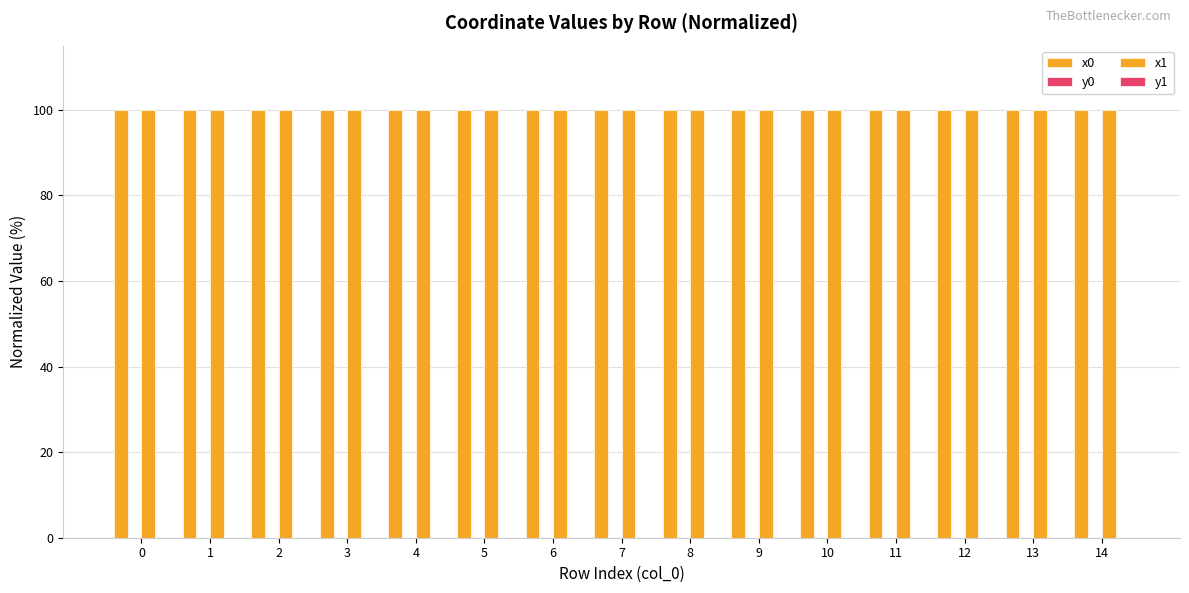

Reading right to left, transcribe all the data shown in this chart.

x0: 100.0	100.0	100.0	100.0	100.0	100.0	100.0	100.0	100.0	100.0	100.0	100.0	100.0	100.0	100.0
y0: 0.0	0.0	0.0	0.0	0.0	0.0	0.0	0.0	0.0	0.0	0.0	0.0	0.0	0.0	0.0
x1: 100.0	100.0	100.0	100.0	100.0	100.0	100.0	100.0	100.0	100.0	100.0	100.0	100.0	100.0	100.0
y1: 0.0	0.0	0.0	0.0	0.0	0.0	0.0	0.0	0.0	0.0	0.0	0.0	0.0	0.0	0.0